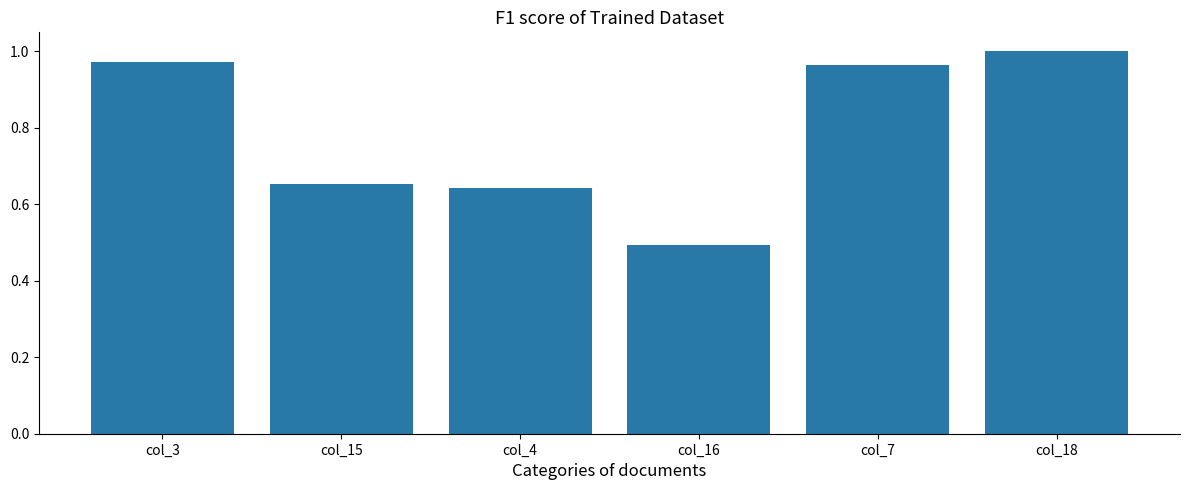

Is it true that the value at col_3 is 1.0?

True